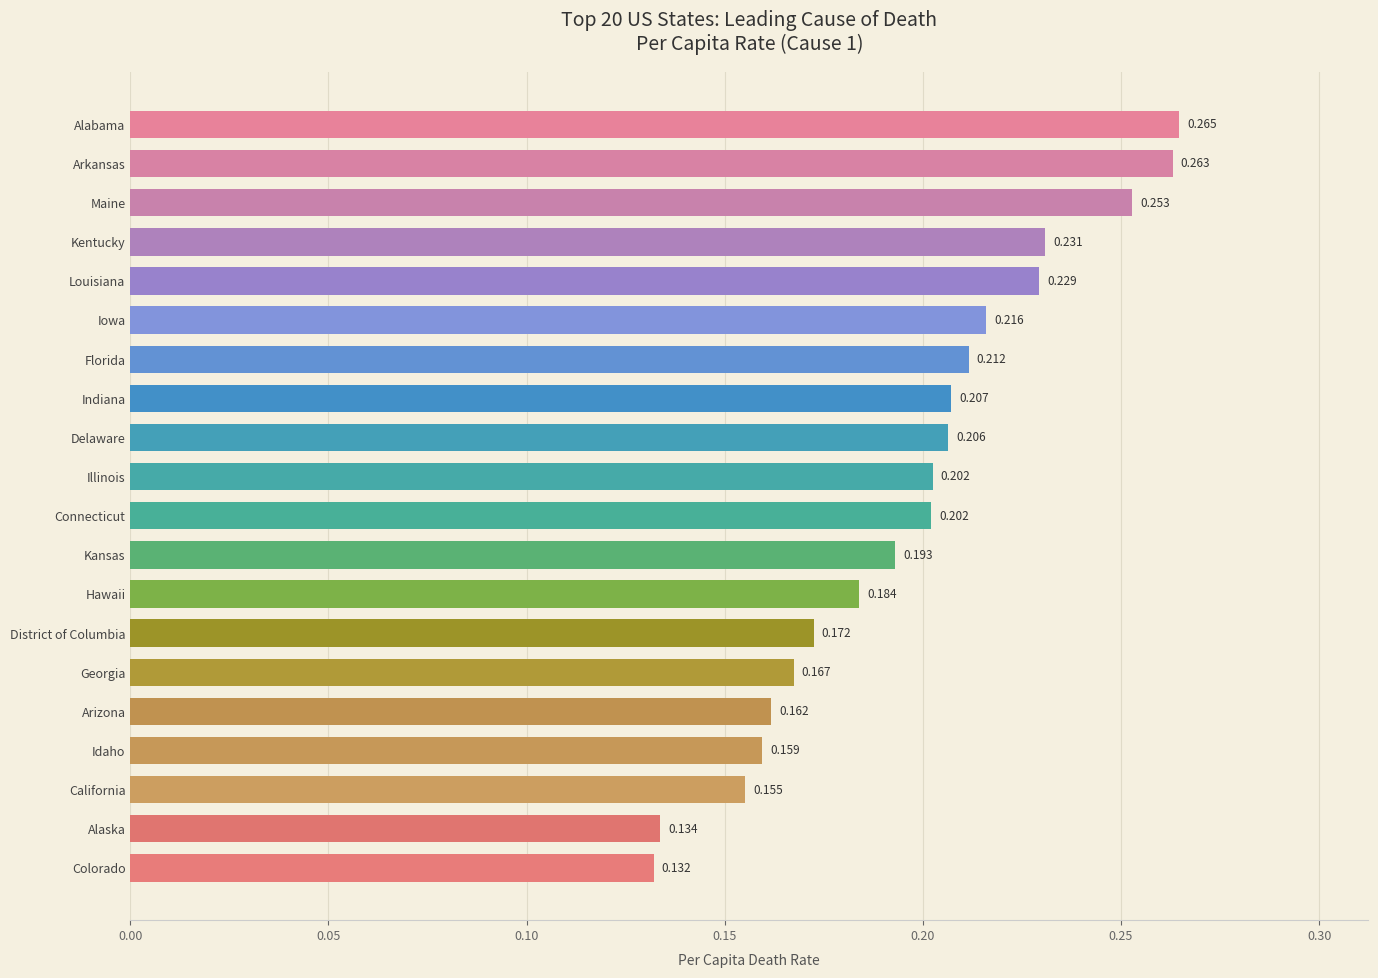

Which label corresponds to the smallest value in the chart?

Colorado